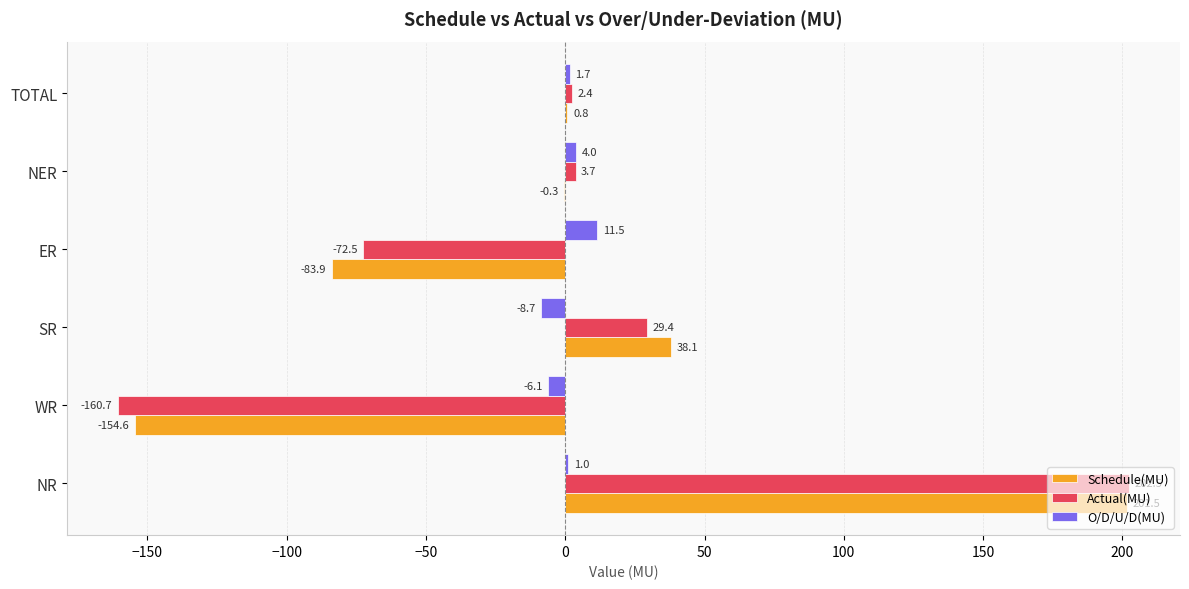

Count the number of data series in this chart.

3